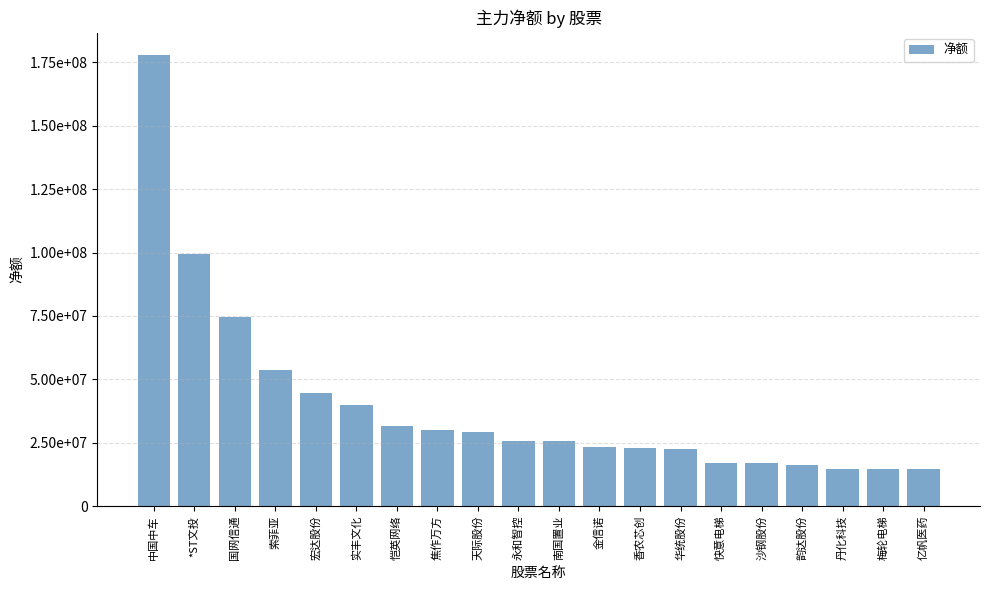

List the labels in order of value, largest first.

中国中车, *ST文投, 国网信通, 索菲亚, 宏达股份, 实丰文化, 恺英网络, 焦作万方, 天际股份, 永和智控, 南国置业, 金信诺, 香农芯创, 华统股份, 快意电梯, 沙钢股份, 韵达股份, 丹化科技, 梅轮电梯, 亿帆医药